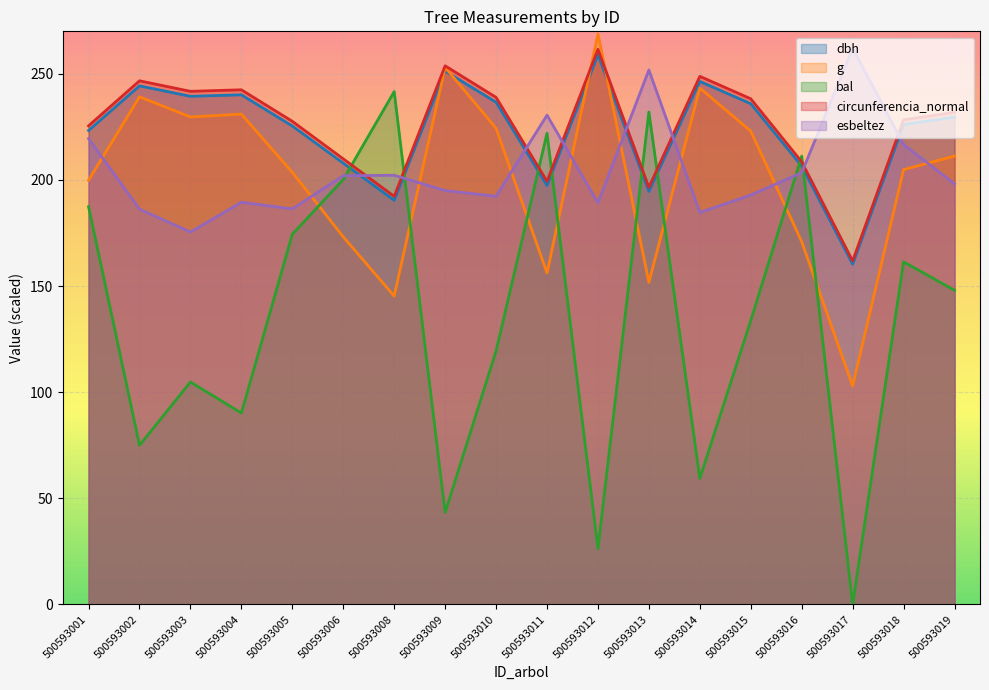

True or false: circunferencia_normal has more than 1 interior local peaks.

True